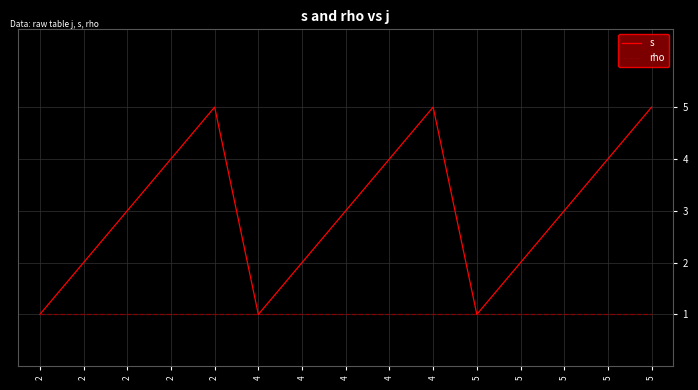

At how many categories does at least one series exceed 3?

6